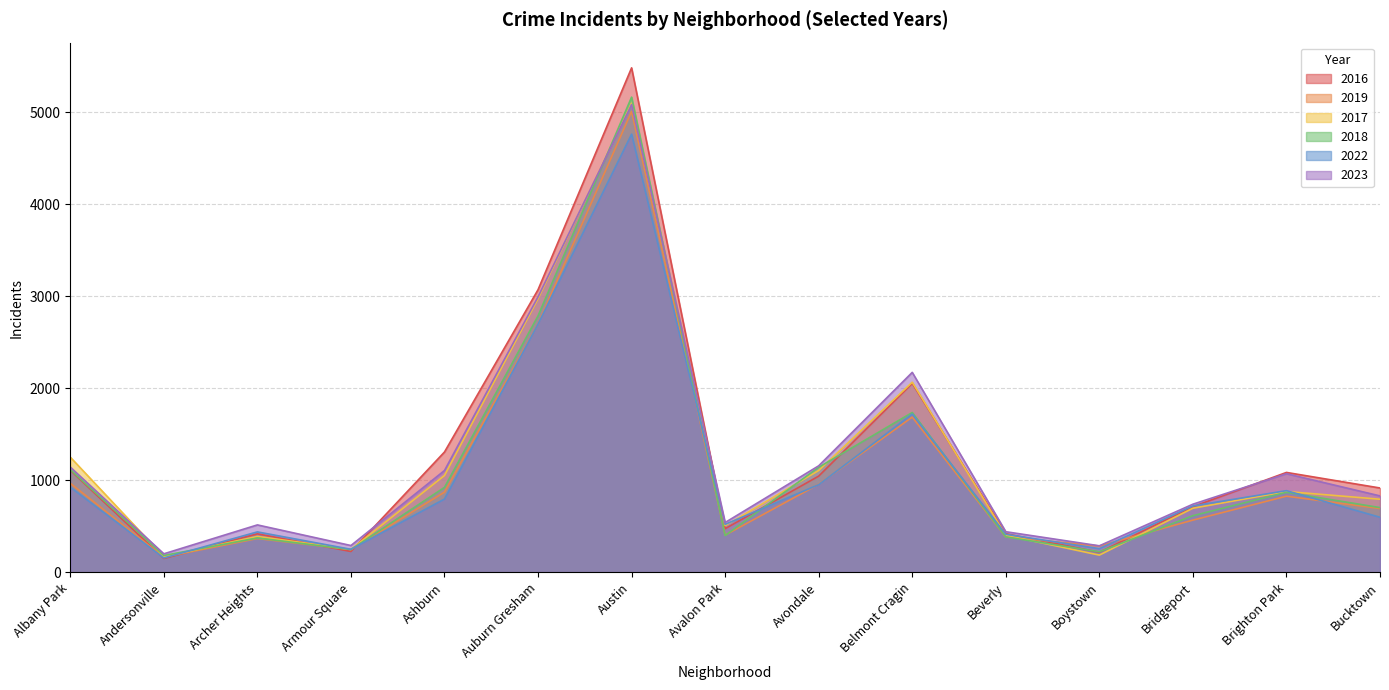

What is the highest value of the 2019 series?

5008